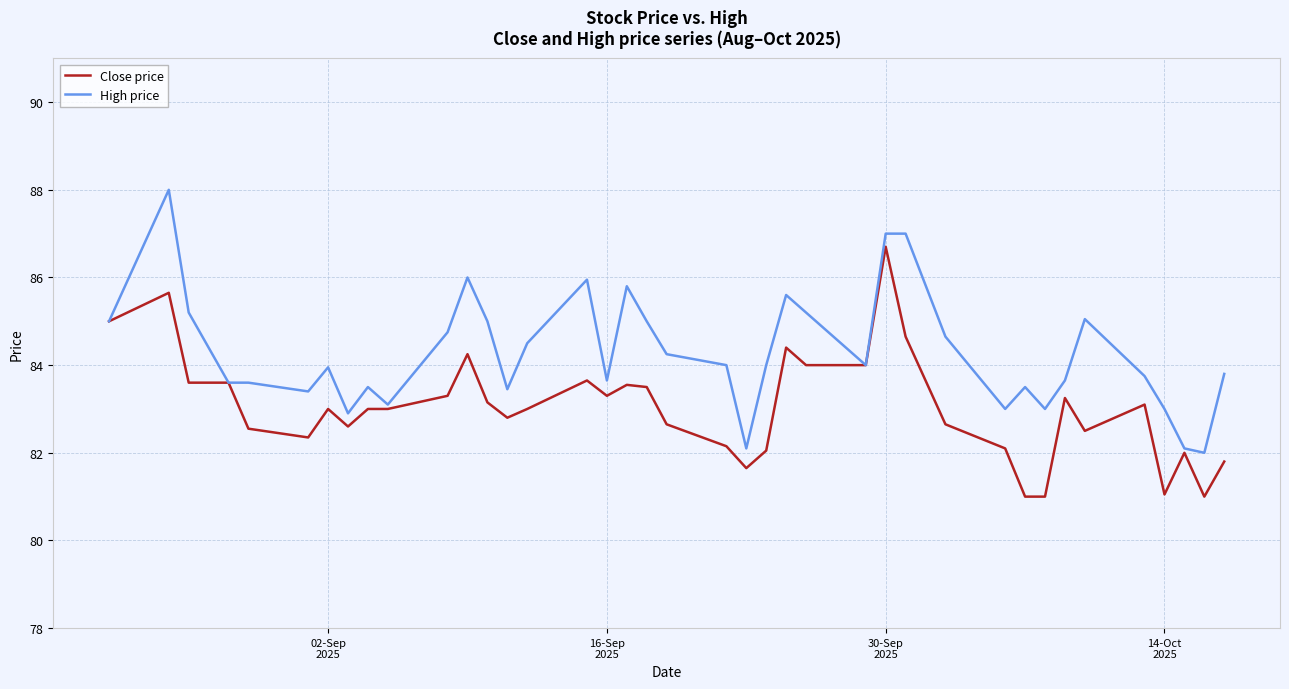

Which series has the largest total across all categories?

High price